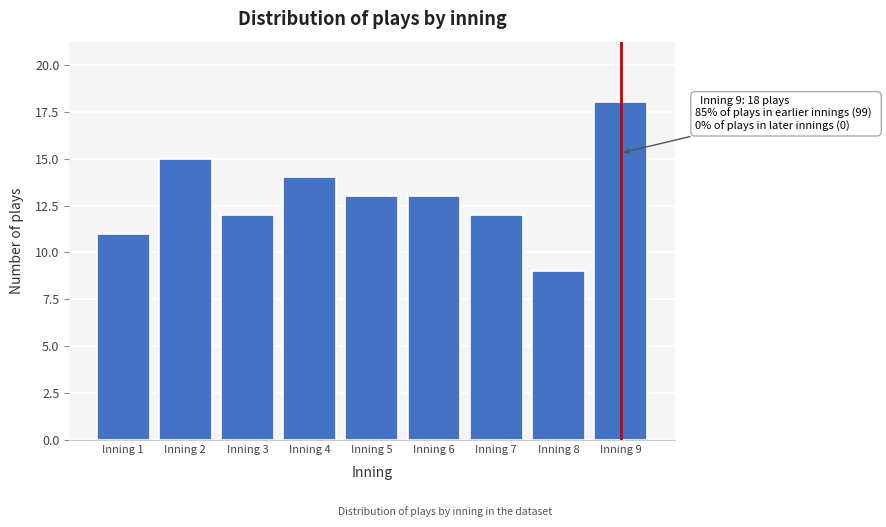

Reading left to right, transcribe all the data shown in this chart.

Inning 1=11	Inning 2=15	Inning 3=12	Inning 4=14	Inning 5=13	Inning 6=13	Inning 7=12	Inning 8=9	Inning 9=18